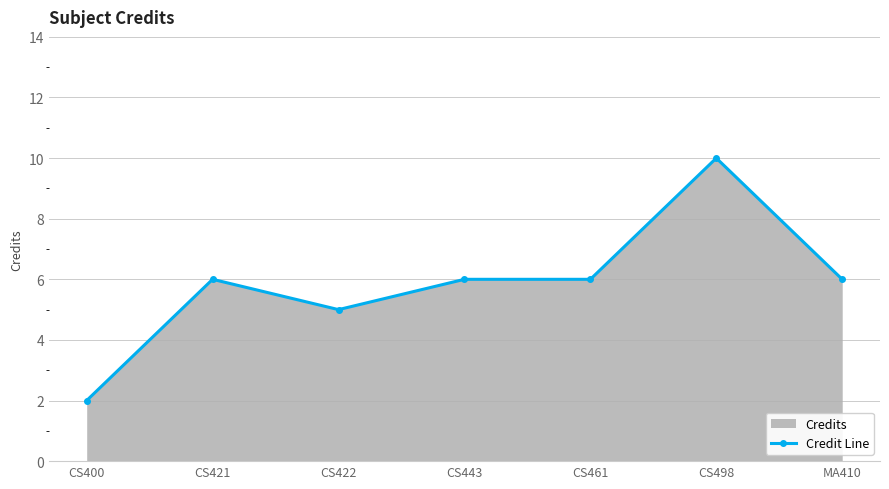

Count the values in the range 5 to 6.

5